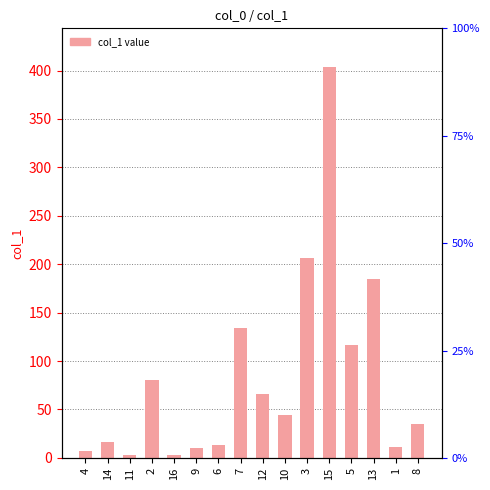

Reading left to right, list all the values displayed in this chart.

4=7.0	14=16.0	11=2.8	2=80.8	16=2.9	9=9.8	6=12.9	7=134.5	12=66.1	10=44.5	3=206.4	15=403.3	5=116.4	13=184.5	1=11.3	8=35.5